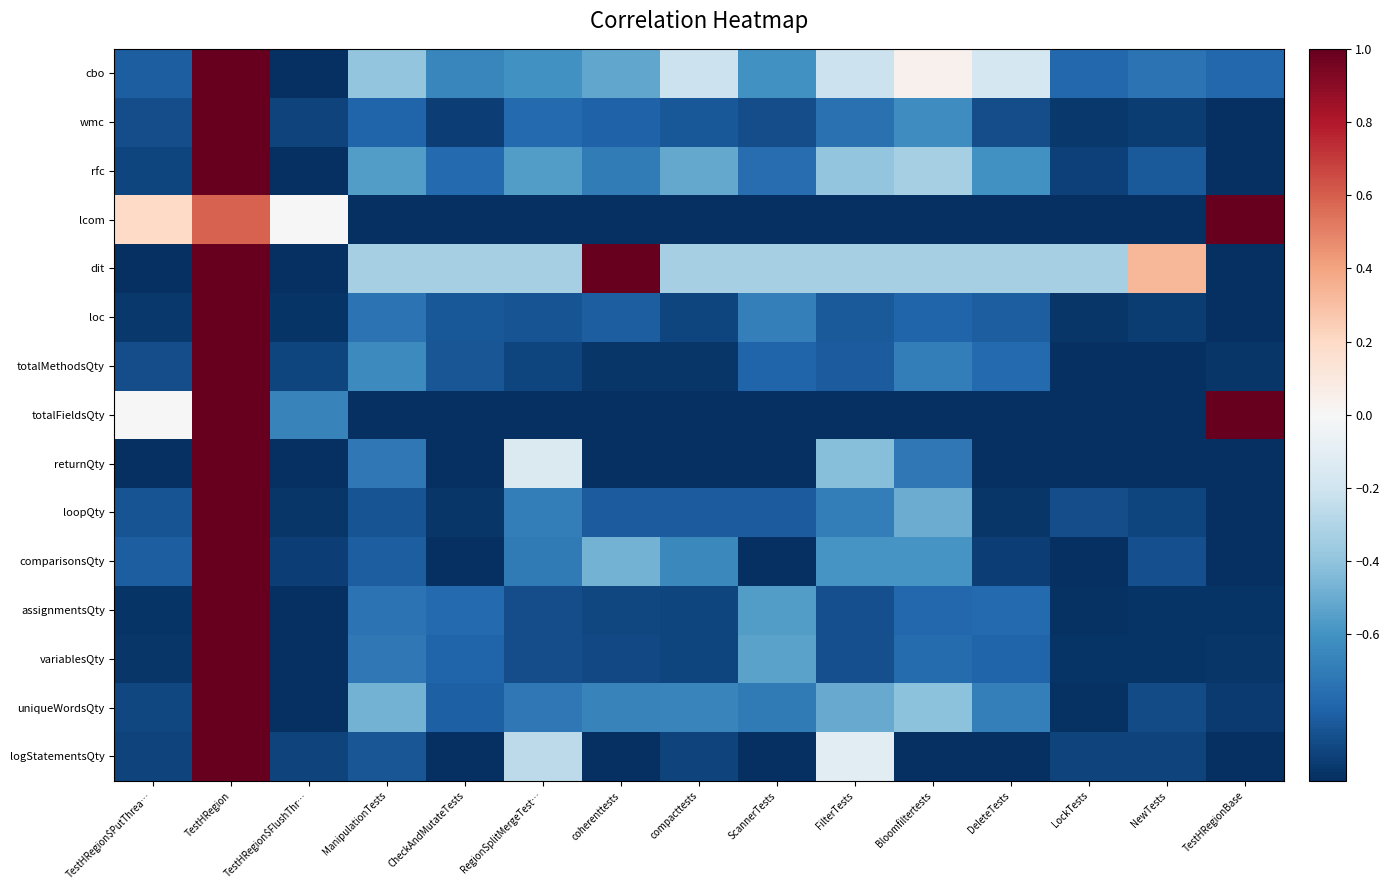

At which category is the sum across all series the highest?

TestHRegion